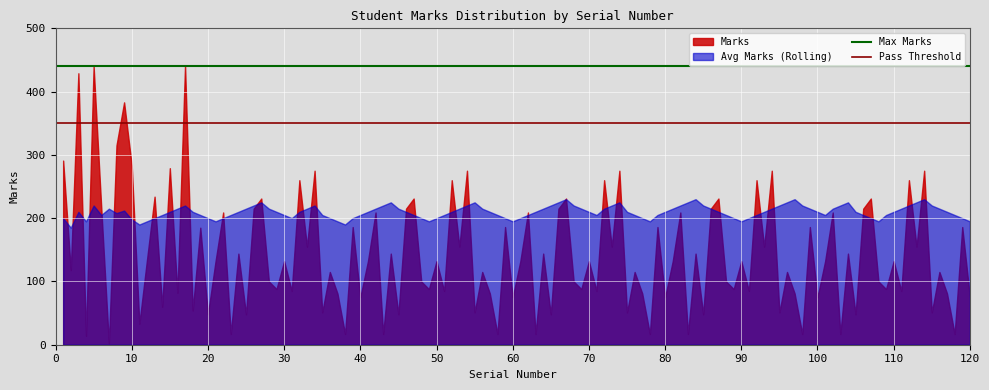

What is the smallest value displayed?

2